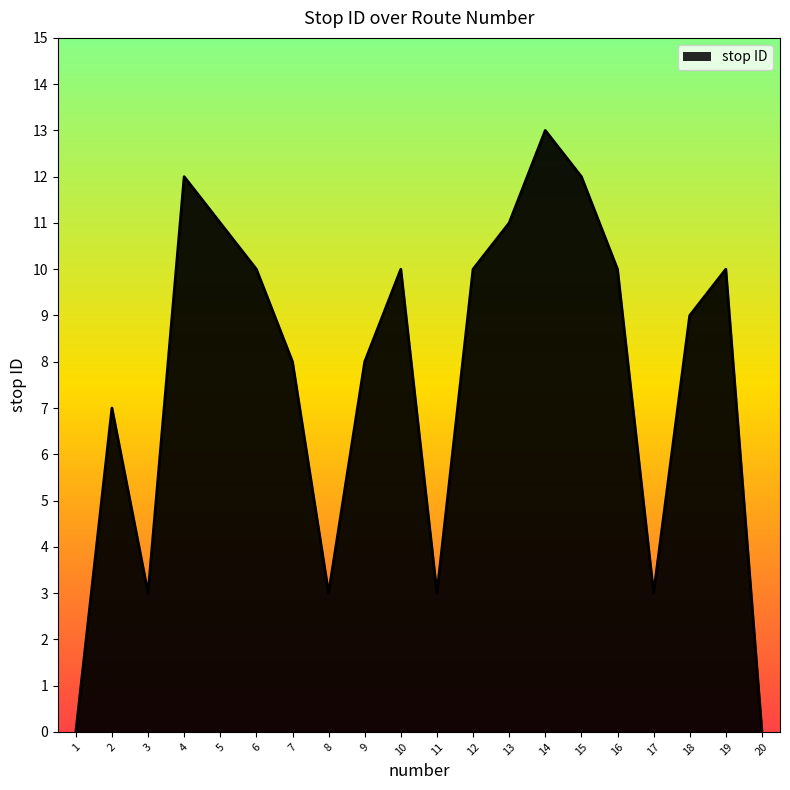

What is the difference between the maximum and minimum values?

13